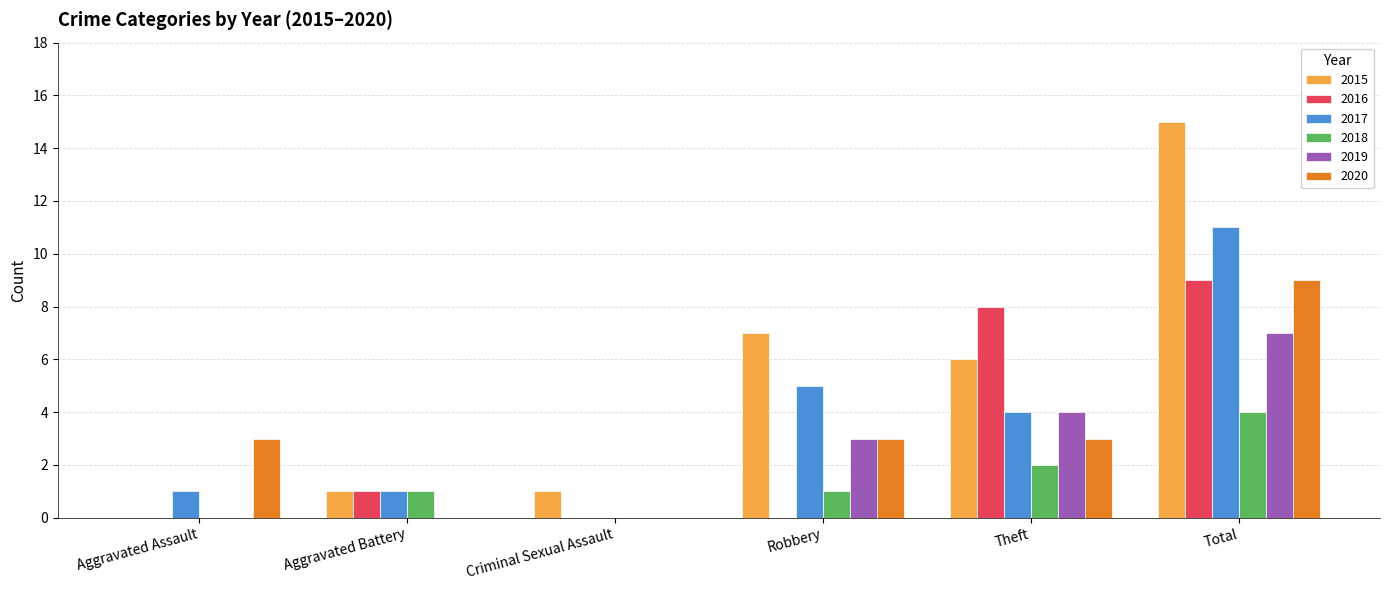

Read the 2020 value at Aggravated Assault.

3